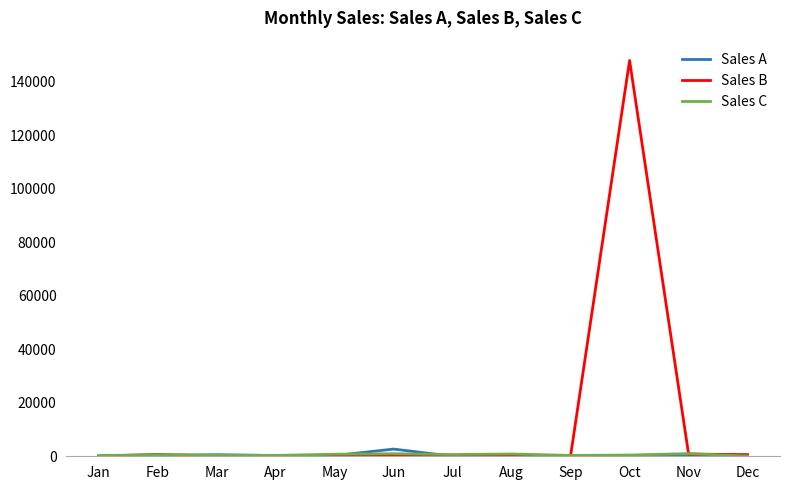

Which series has the widest spread of values?

Sales B